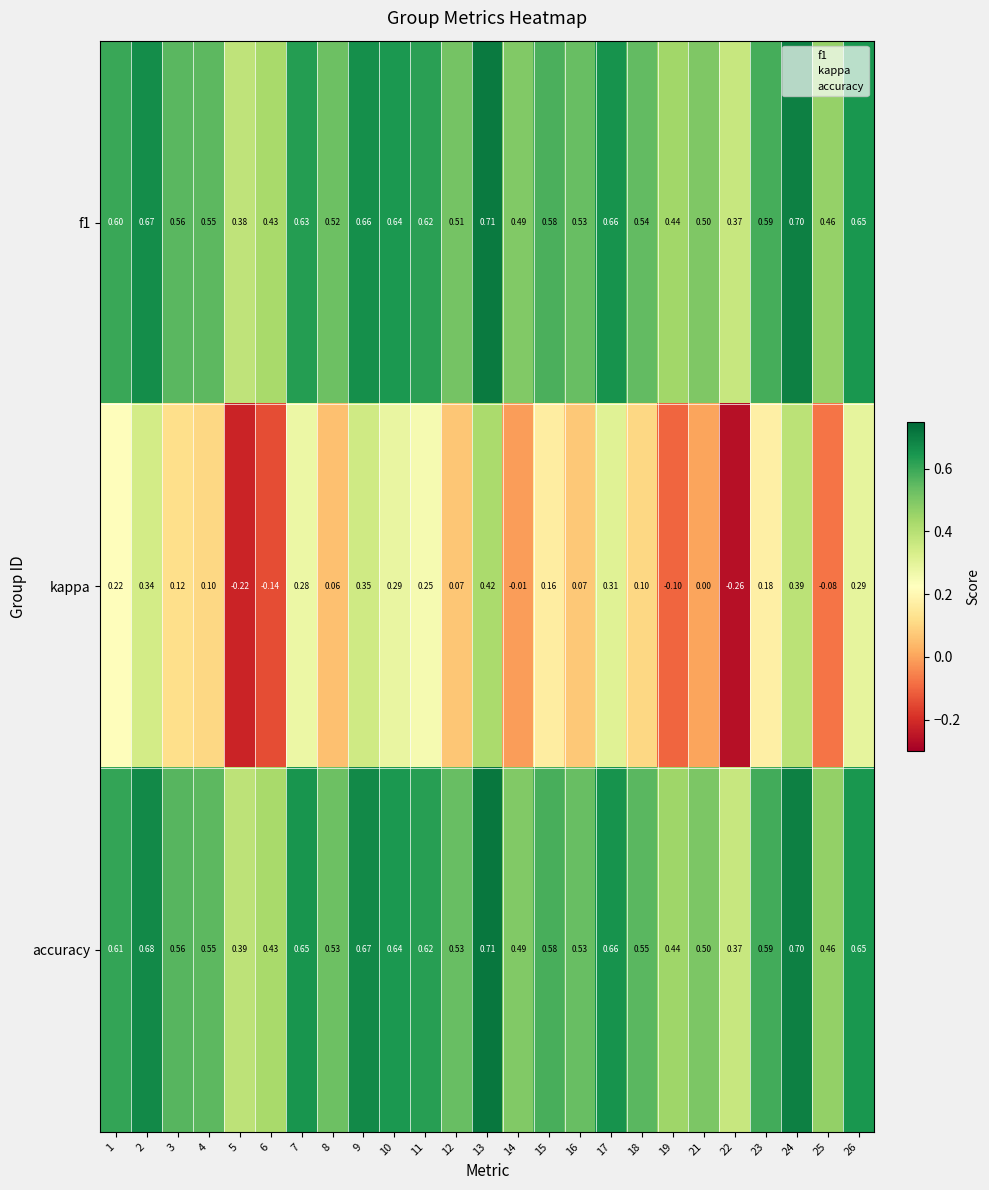

Which series has the largest range (max minus min)?

kappa